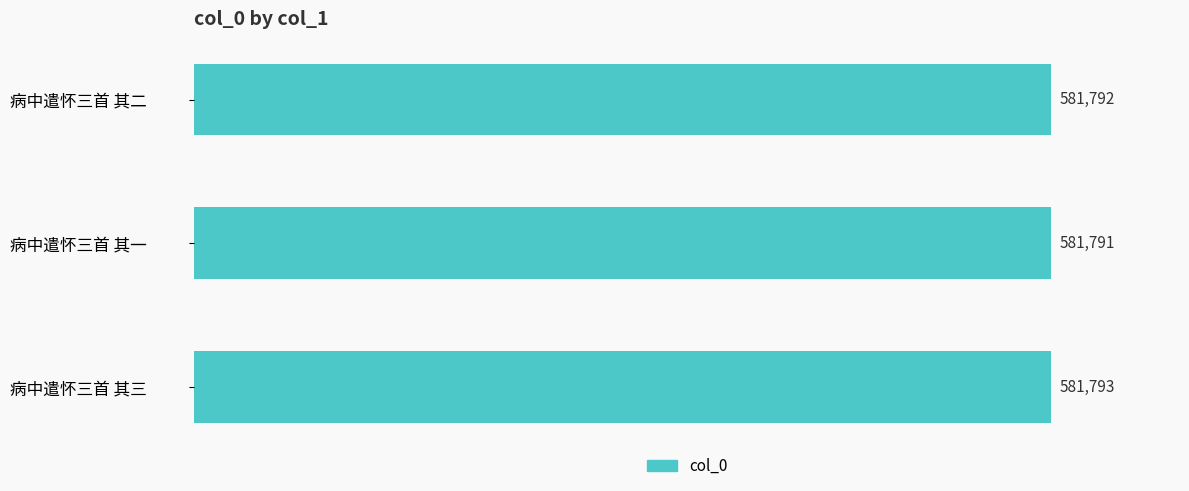

True or false: the data shows 581792 at 病中遣怀三首 其二.

True